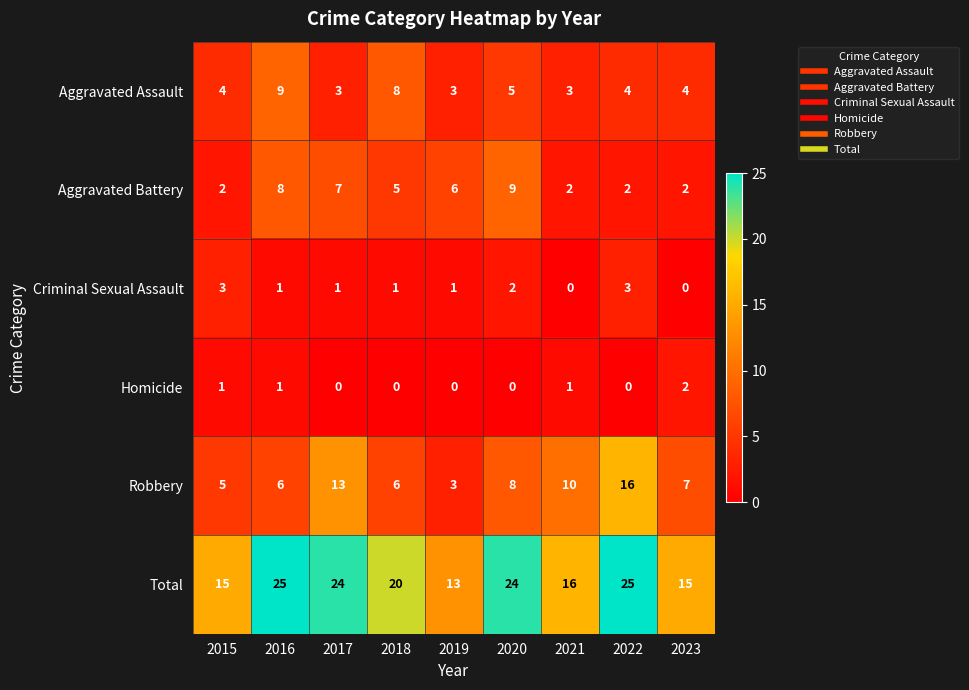

At how many categories does at least one series exceed 3?

9